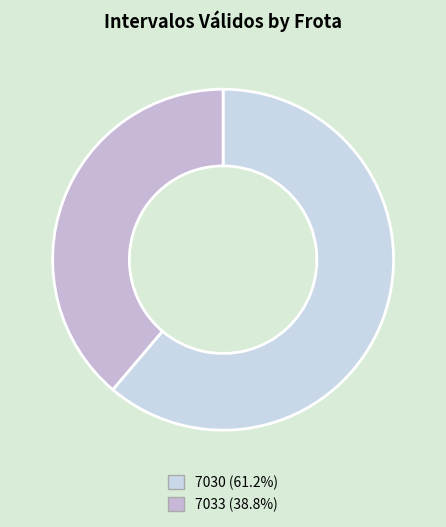

Which has a higher value, 7033 or 7030?

7030